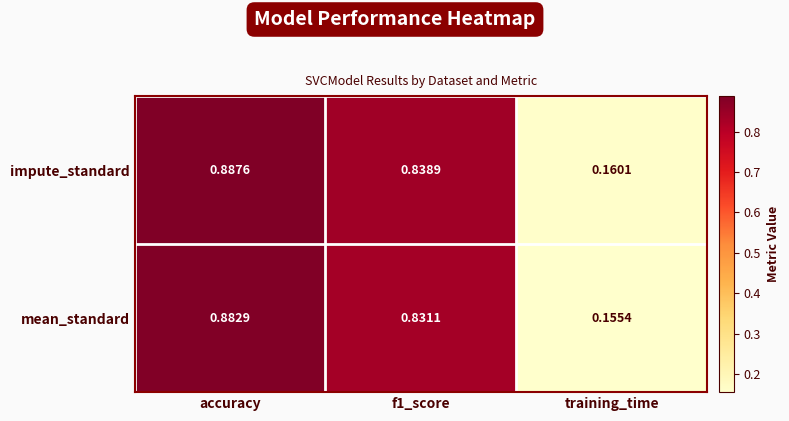

Rank the series by their average value, from highest to lowest.

impute_standard, mean_standard